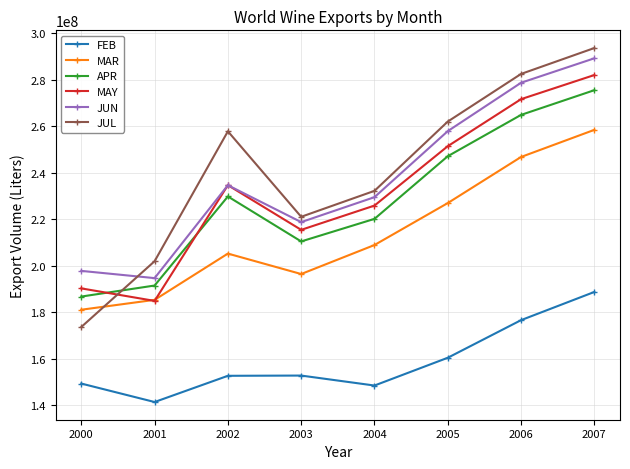

True or false: MAY and FEB intersect in this chart.

False